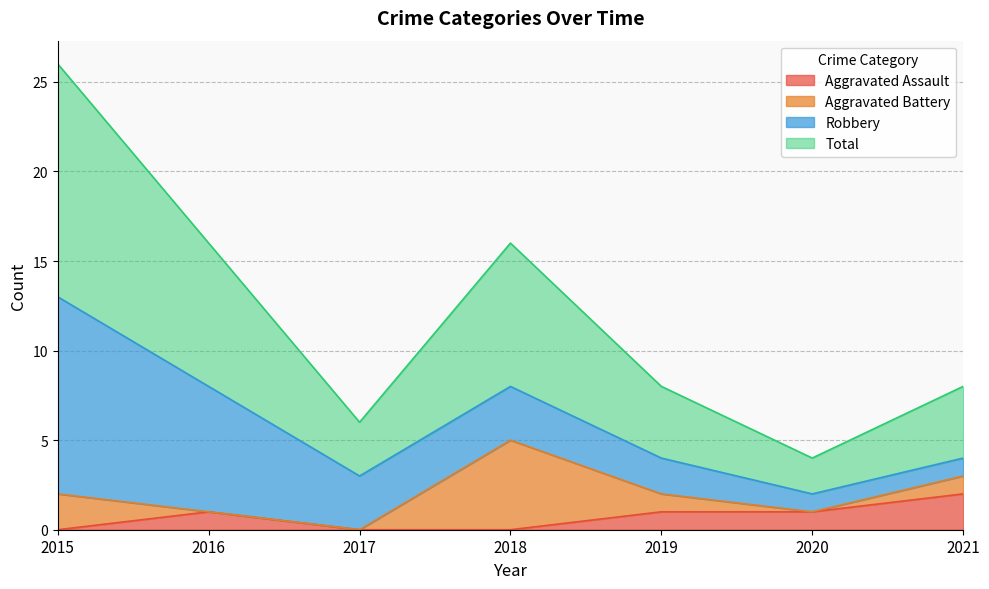

At which label does Aggravated Assault reach its minimum?

2015